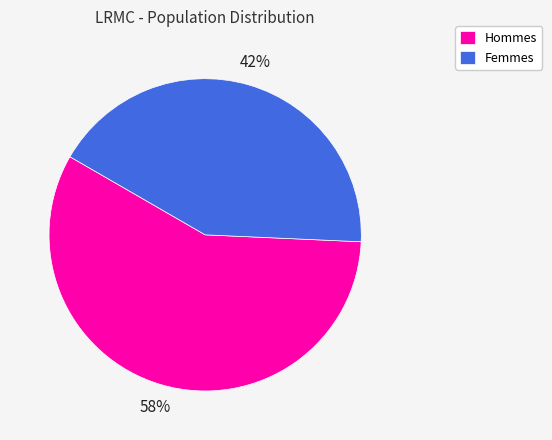

What is the ratio of the value at Hommes to the value at Femmes?

1.4